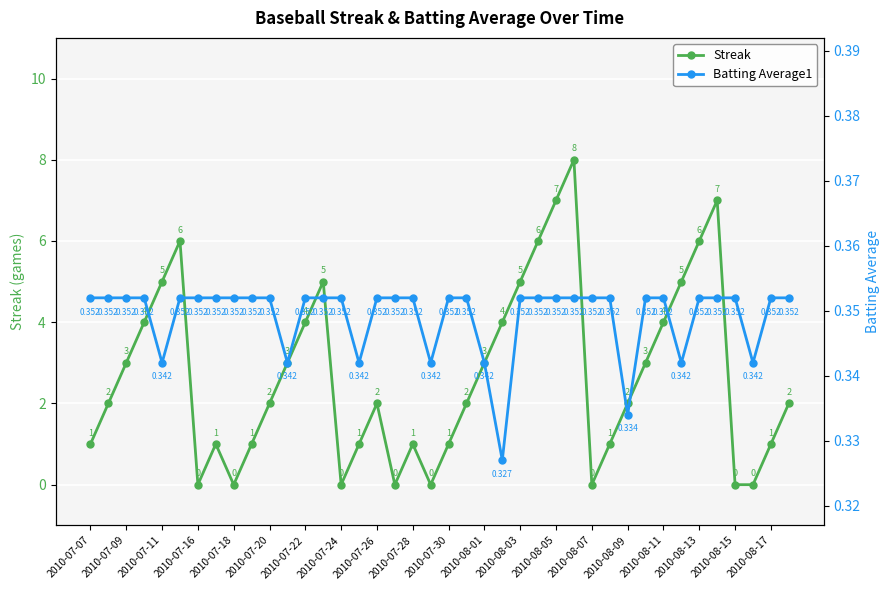

Which series ends up on top after the final intersection of Streak and Batting Average1?

Streak